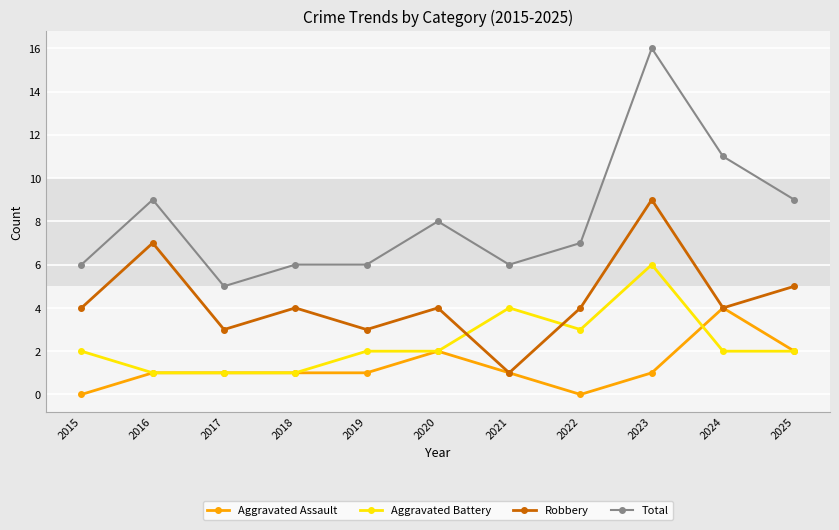

Reading left to right, extract all data points from this chart.

Aggravated Assault: 0	1	1	1	1	2	1	0	1	4	2
Aggravated Battery: 2	1	1	1	2	2	4	3	6	2	2
Robbery: 4	7	3	4	3	4	1	4	9	4	5
Total: 6	9	5	6	6	8	6	7	16	11	9